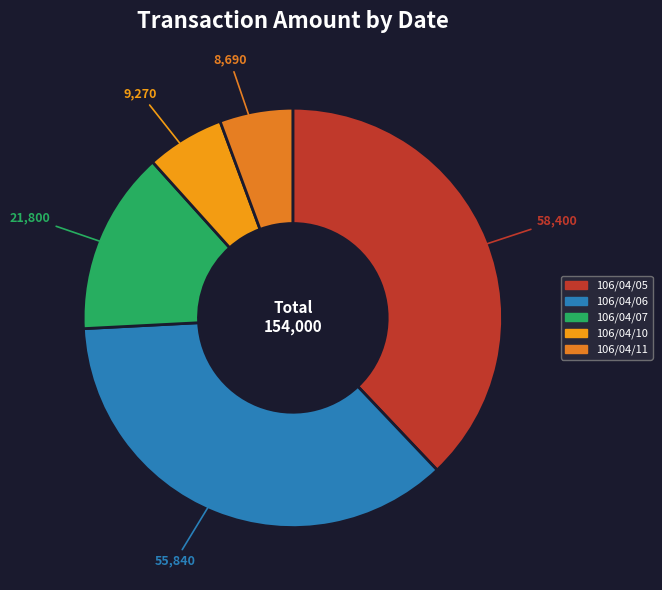

Combined, what portion of the pie is 106/04/05 and 106/04/11?

43.6%